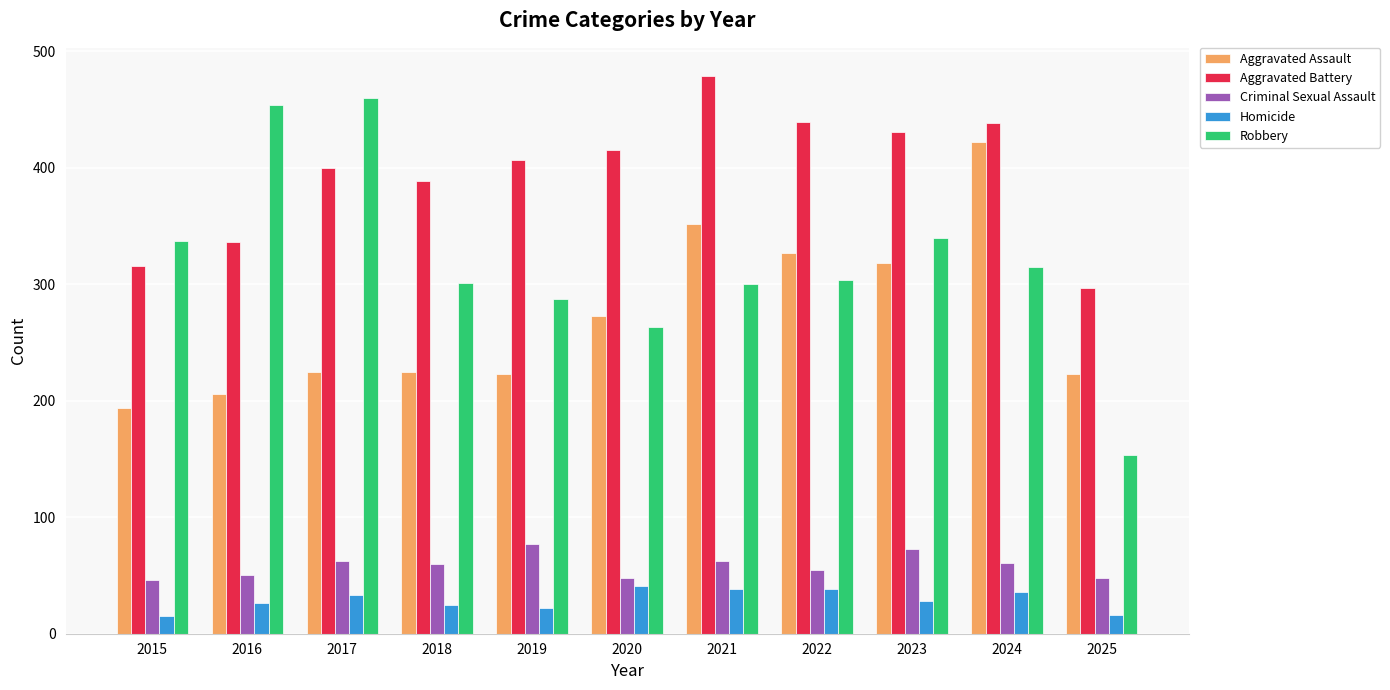

Rank the series at 2020 from highest to lowest value.

Aggravated Battery, Aggravated Assault, Robbery, Criminal Sexual Assault, Homicide